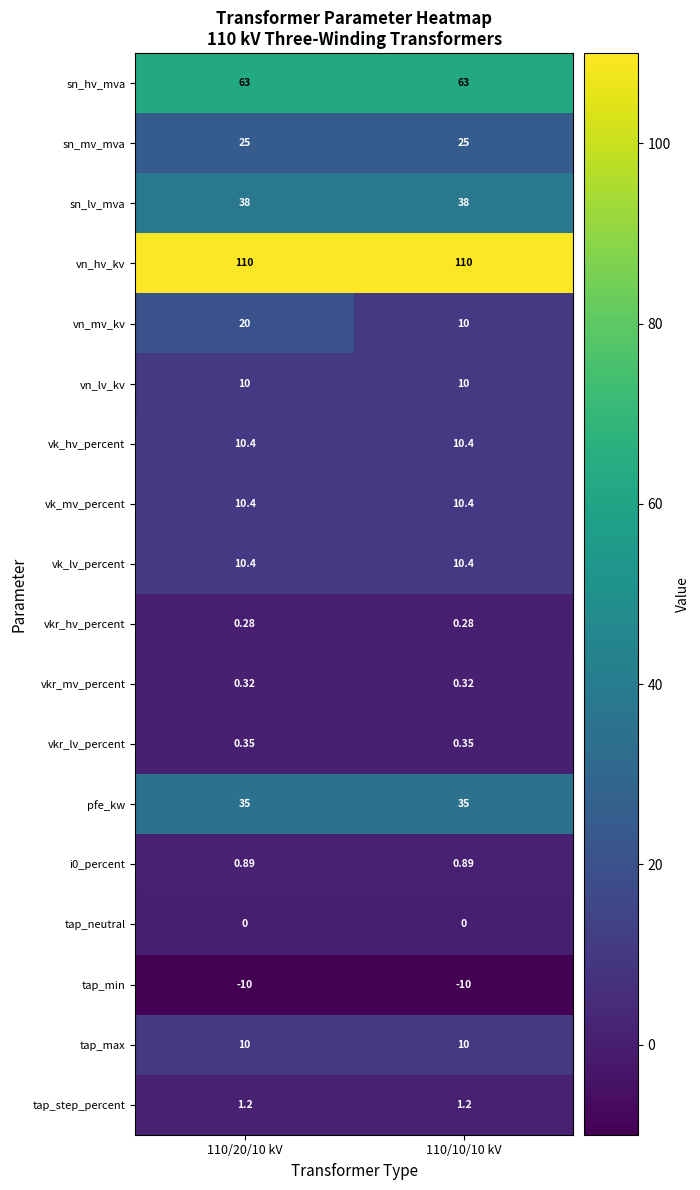

Which series changed the most between 110/20/10 kV and 110/10/10 kV?

vn_mv_kv